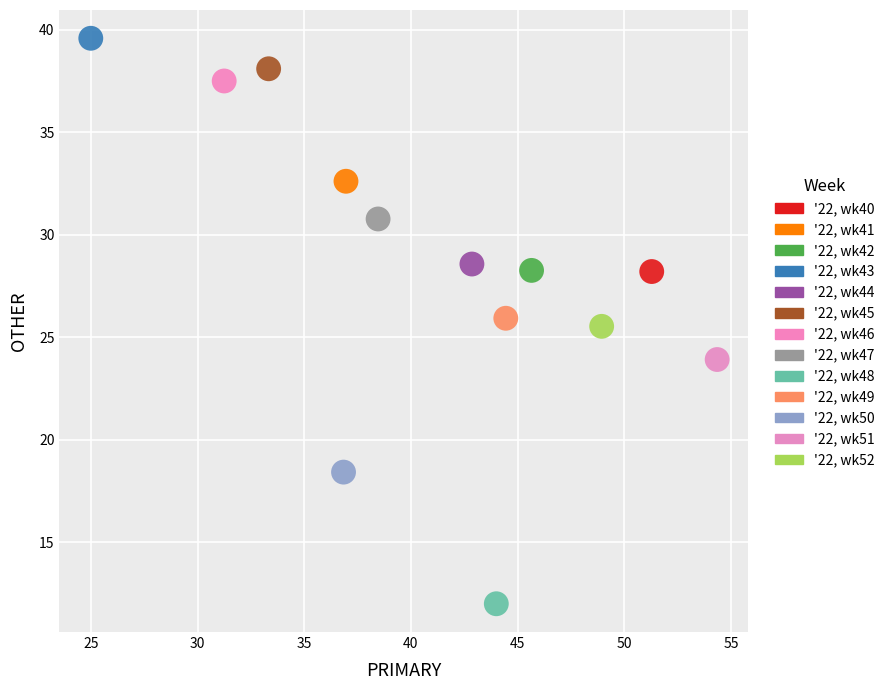

Which series reaches the maximum Y coordinate?

'22, wk43